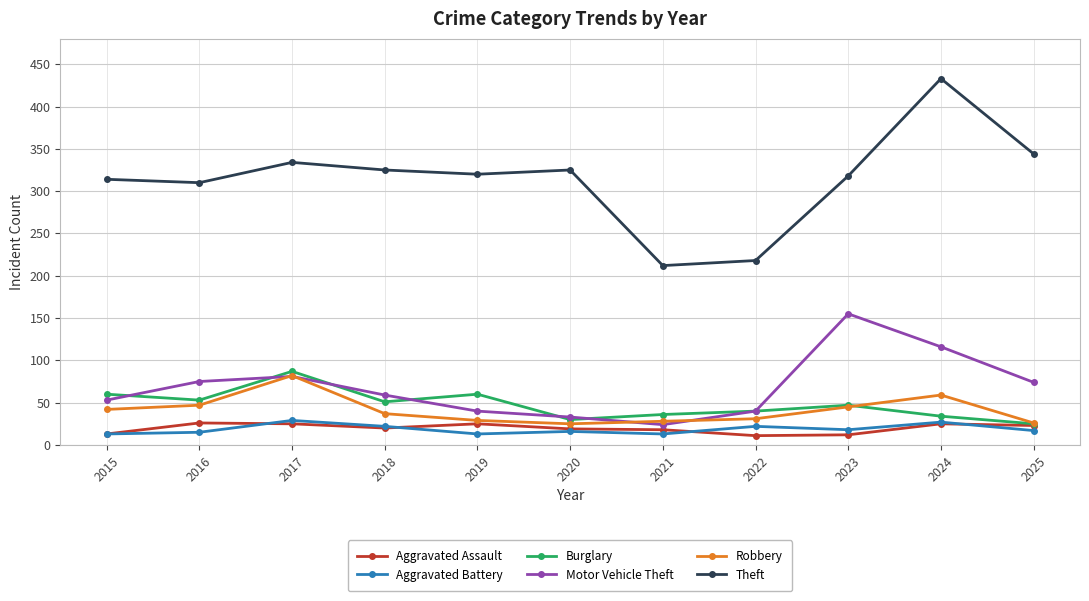

True or false: Robbery and Aggravated Battery cross at least once.

False